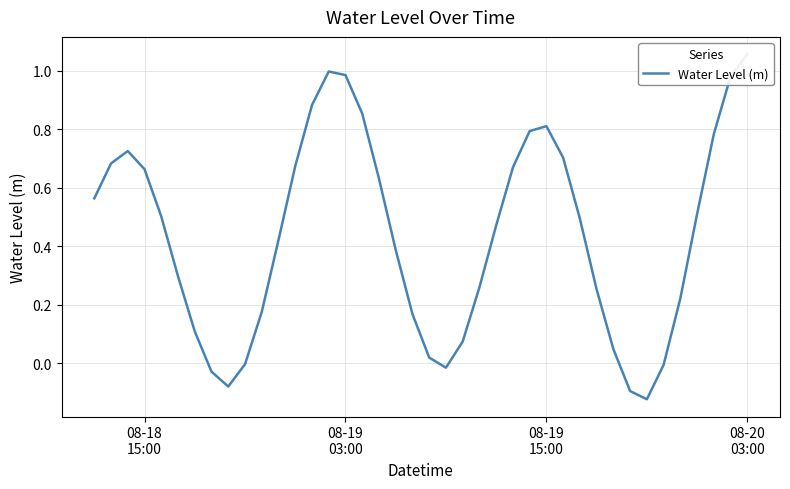

Is this an area chart (filled region under the line)?

No